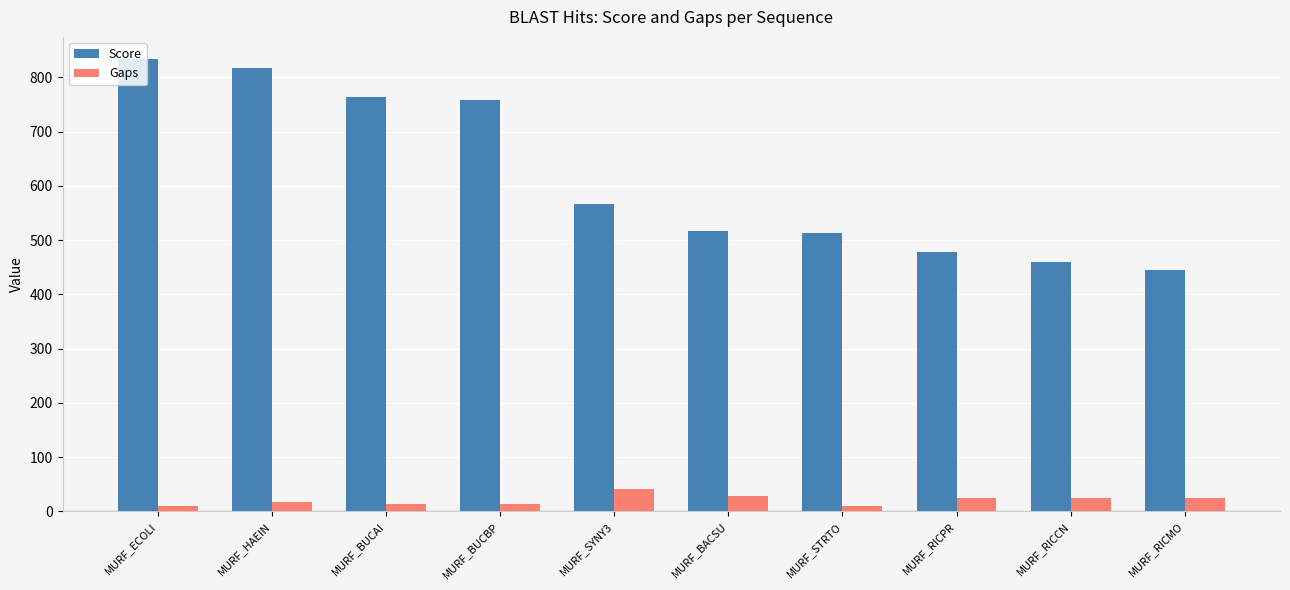

What is the spread (max minus min) of values at MURF_BUCAI?

750